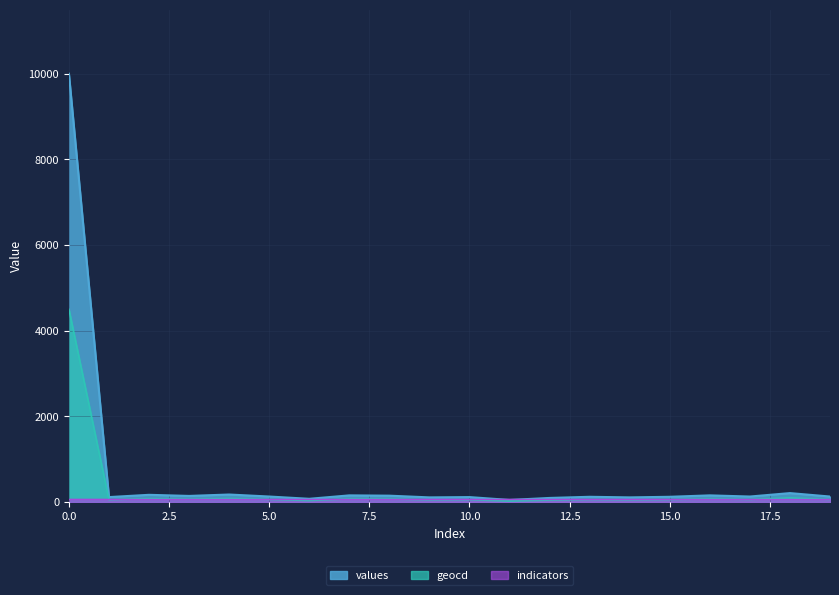

Between 0.0 and 5.0, which series saw the biggest shift?

values